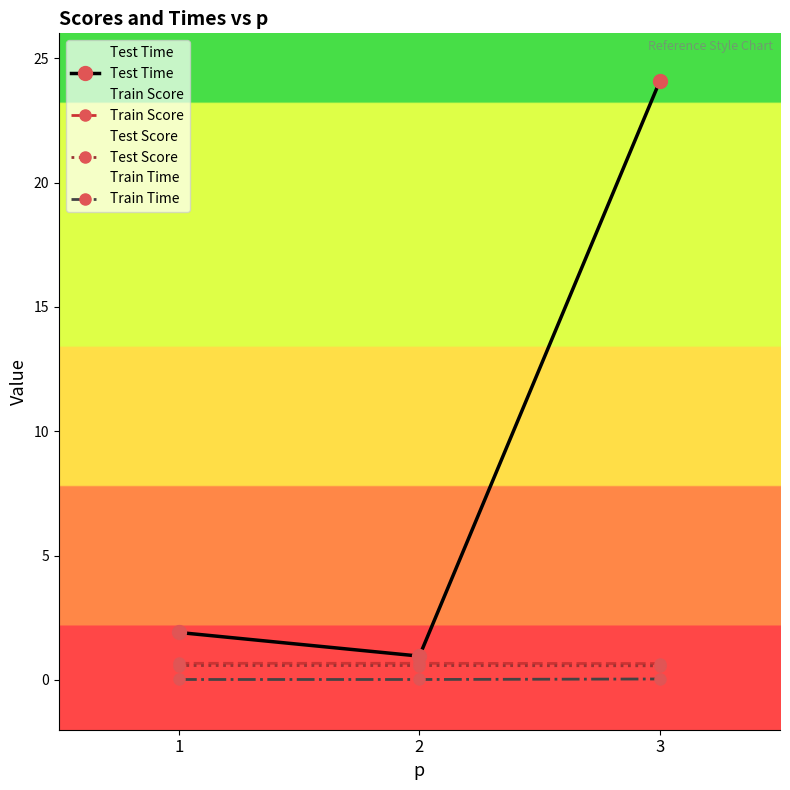

Rank the series by their maximum value, from lowest to highest.

Train Time, Test Score, Train Score, Test Time